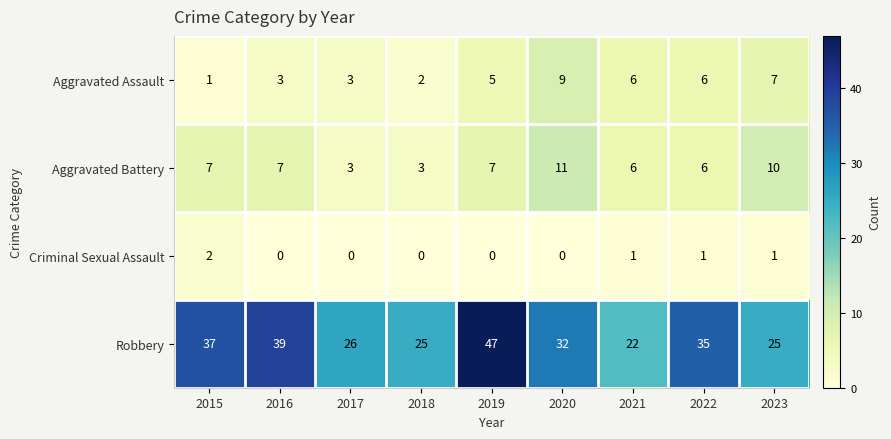

How many Criminal Sexual Assault values are between 0 and 1?

8